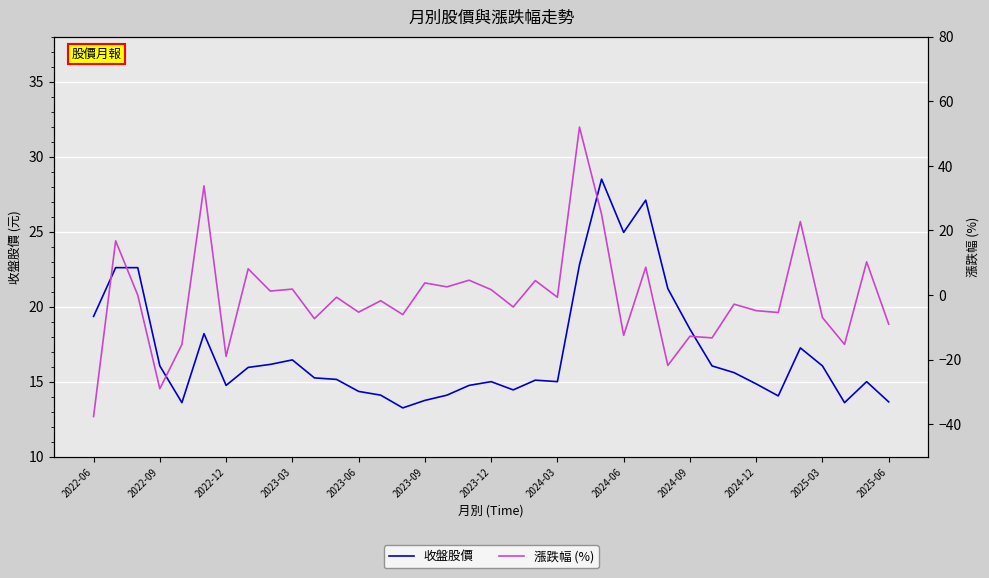

The value of 漲跌幅 (%) at 29 is -1.6. True or false?

False